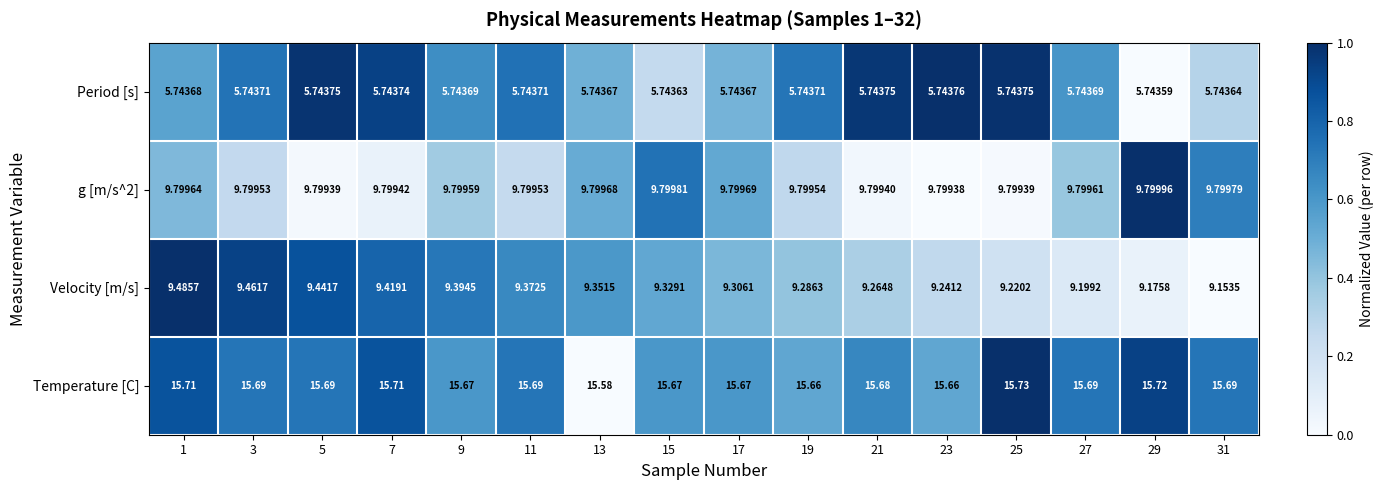

Which series has the largest total across all categories?

Temperature [C]